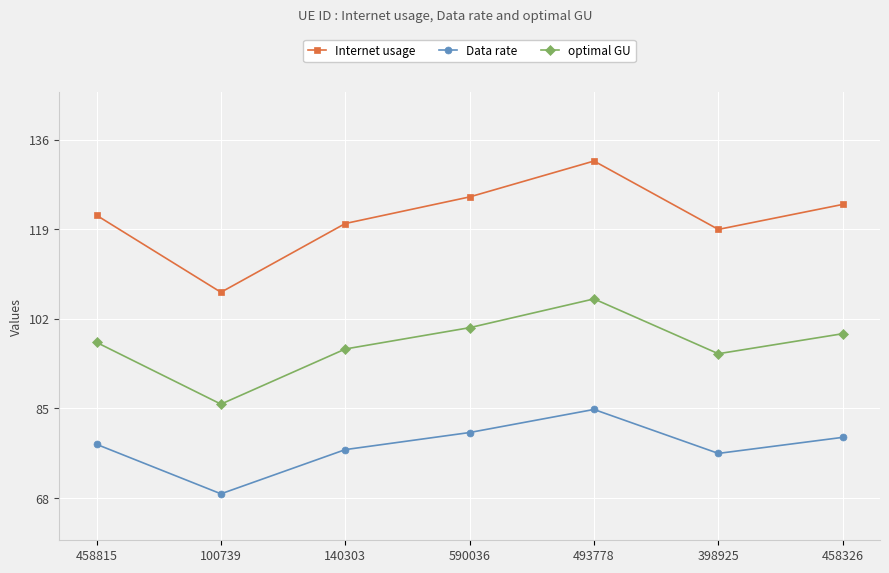

Where is Data rate nearest to the value 76?

398925